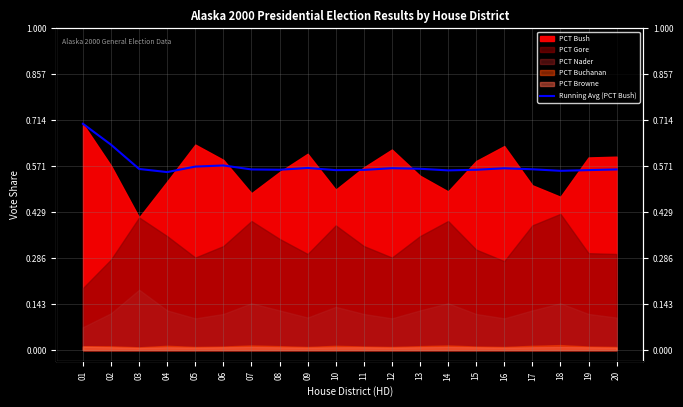

Reading left to right, transcribe all the data shown in this chart.

01=0.7	02=0.6	03=0.6	04=0.6	05=0.6	06=0.6	07=0.6	08=0.6	09=0.6	10=0.6	11=0.6	12=0.6	13=0.6	14=0.6	15=0.6	16=0.6	17=0.6	18=0.6	19=0.6	20=0.6